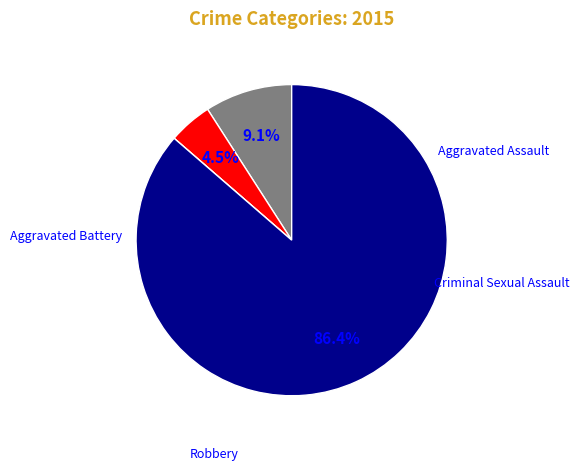

Rank the categories by value from highest to lowest.

Robbery, Aggravated Assault, Aggravated Battery, Criminal Sexual Assault